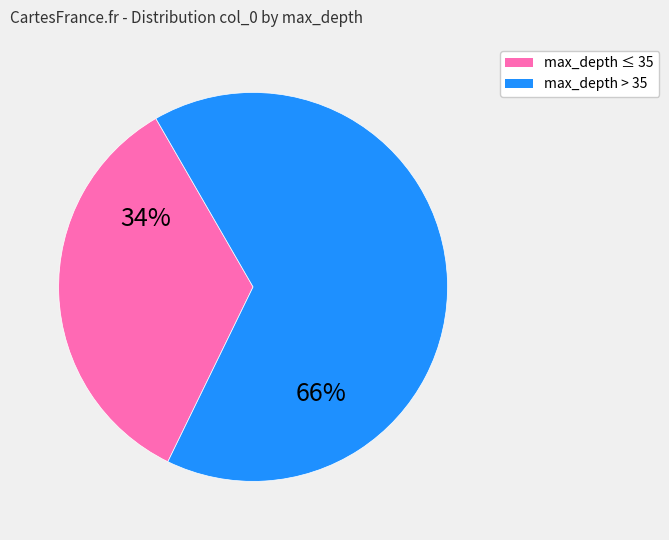

To the nearest percent, what is the average slice percentage?

50%